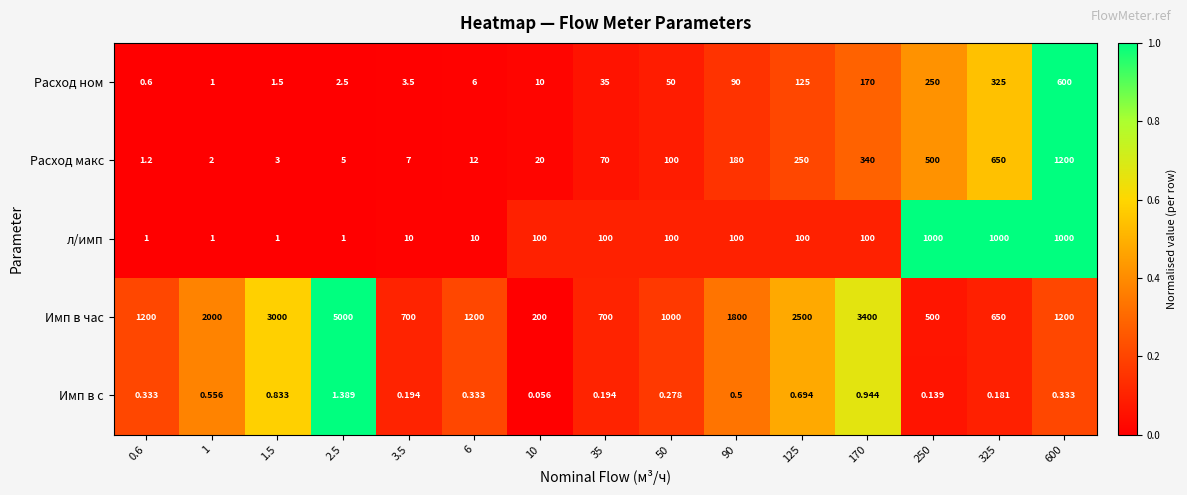

Is the value of Расход макс at 0.6 greater than the value of Имп в час at 10?

No